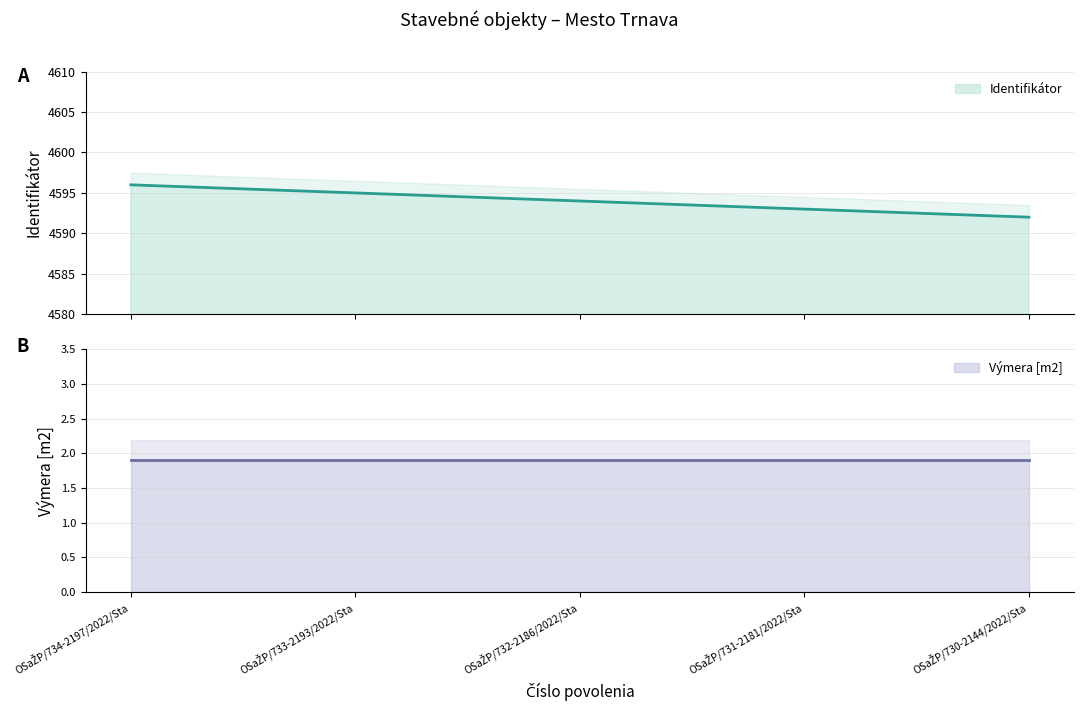

Read the value at OSaŽP/732-2186/2022/Sta.

4594